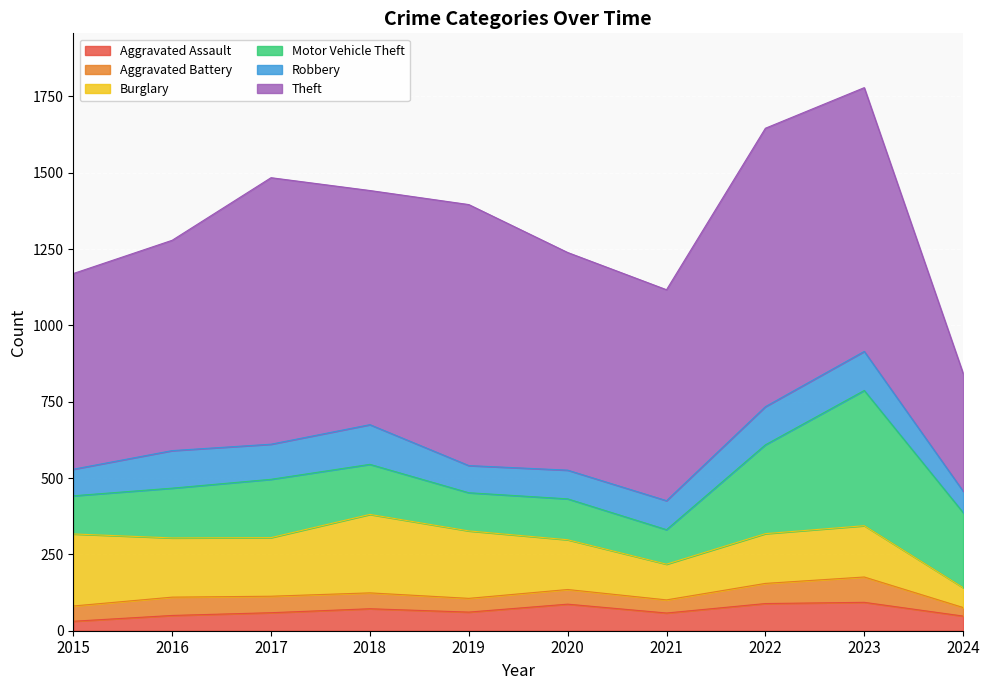

What is the difference between the second highest and minimum values in the Motor Vehicle Theft series?

178